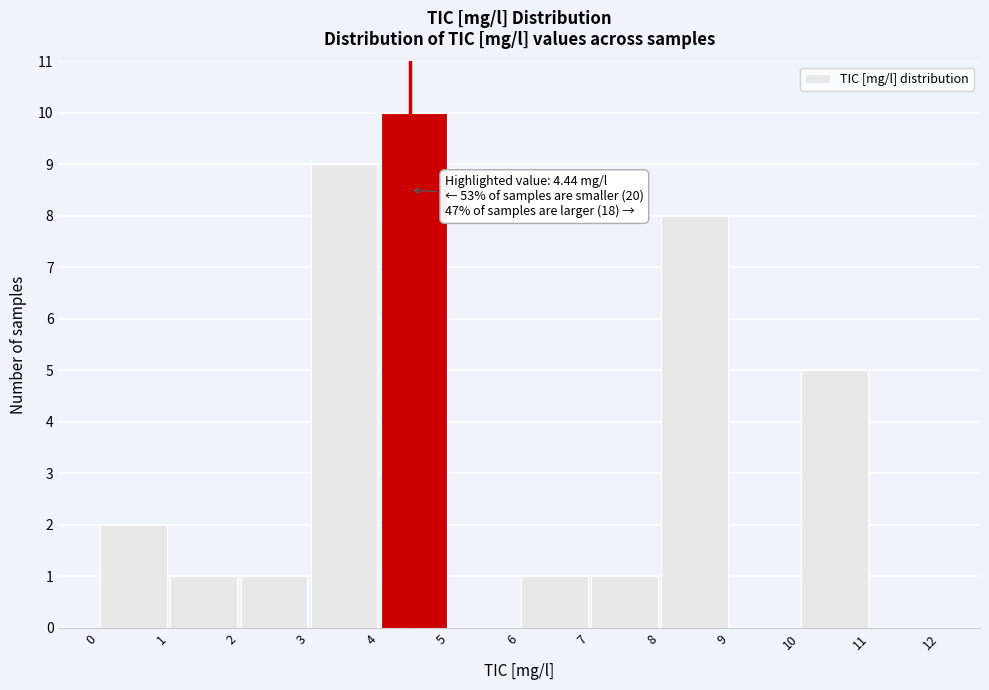

Over which range of the x-axis is the bar tallest?

4 to 5